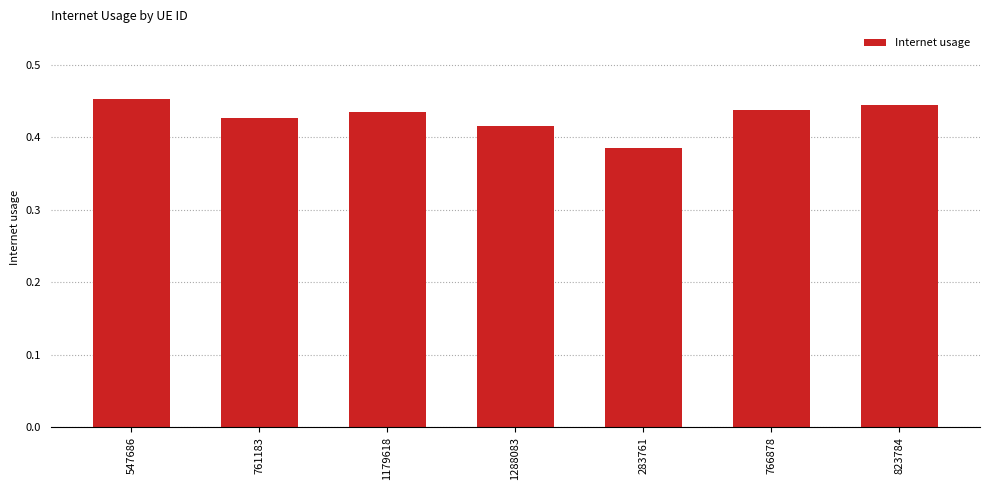

What is the label of the 7th bar from the left?

823784